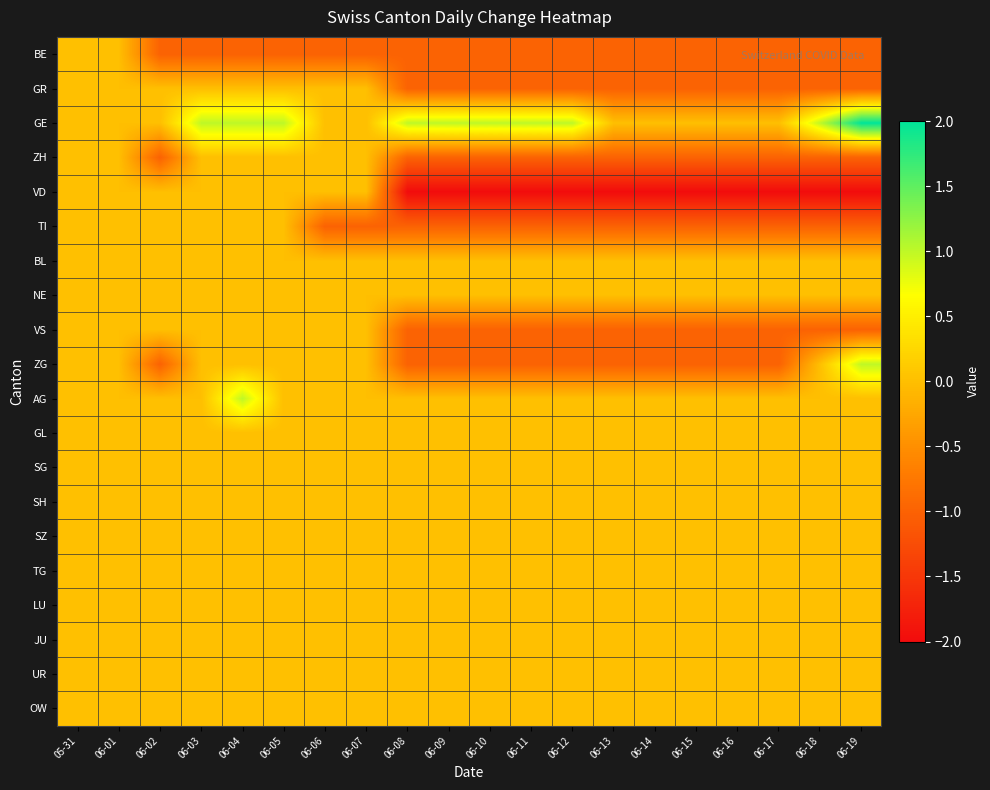

How many data points does each series have?

20